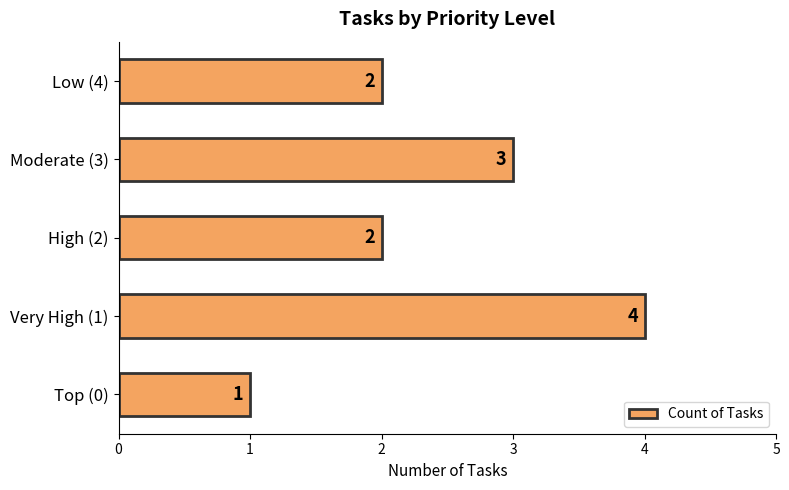

Count the number of categories in the chart.

5